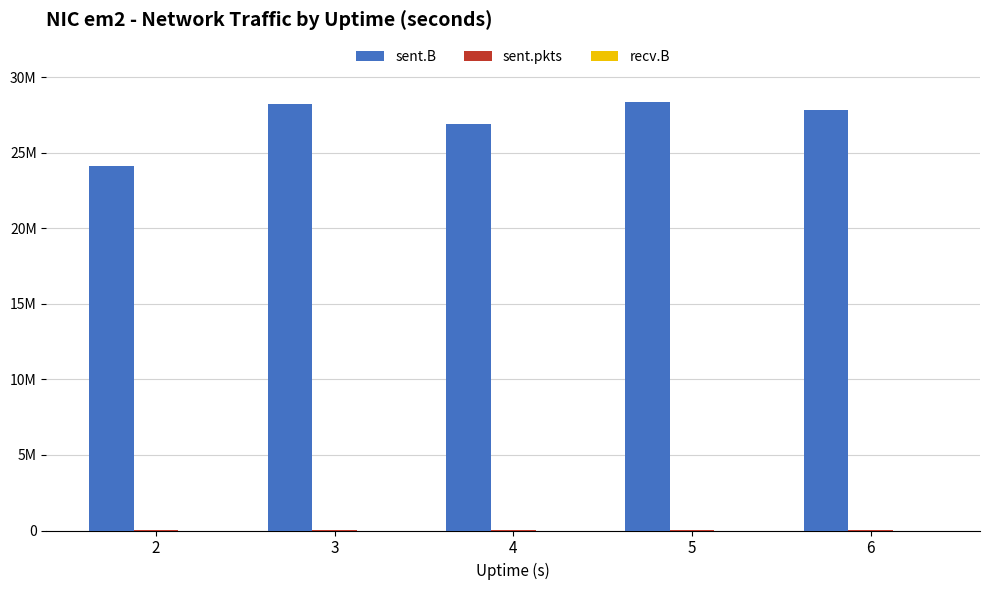

What is the value of the sent.B bar at the 4th from the left?

28341203